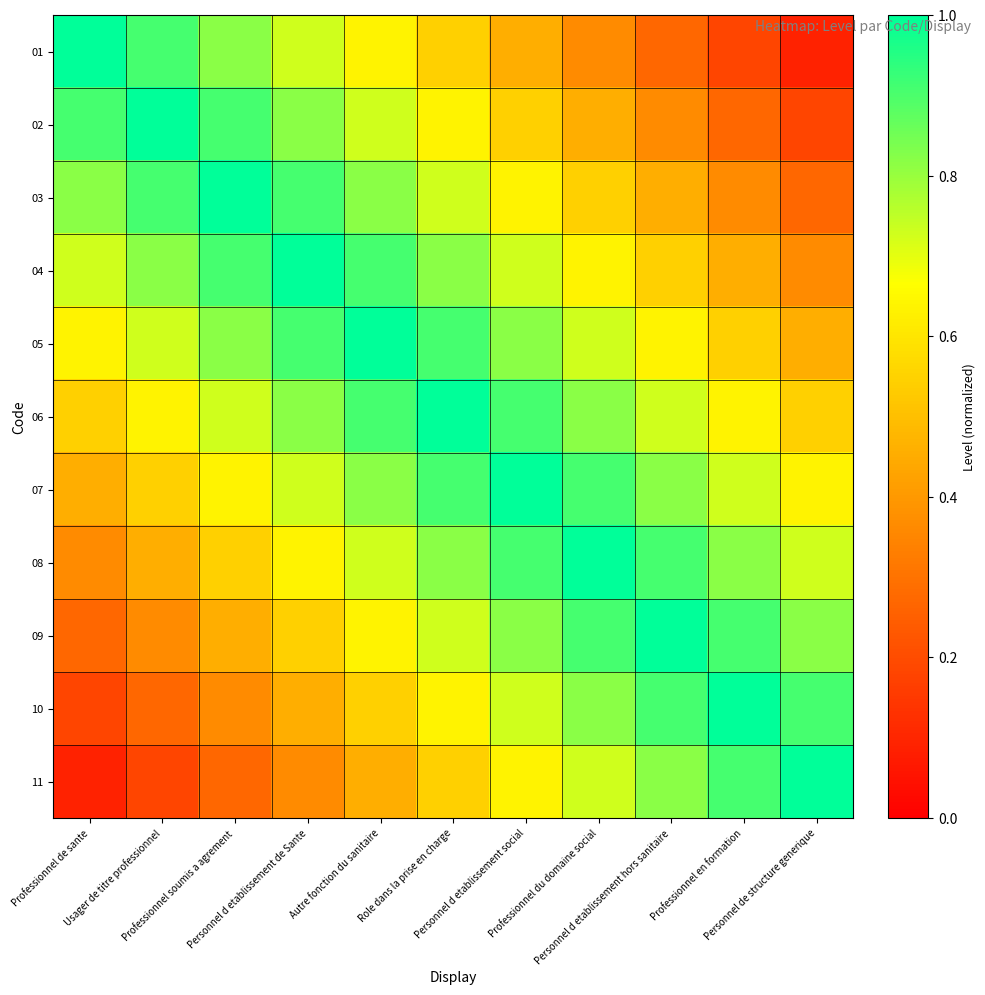

Rank the series by their maximum value, from lowest to highest.

01, 02, 03, 04, 05, 06, 07, 08, 09, 10, 11